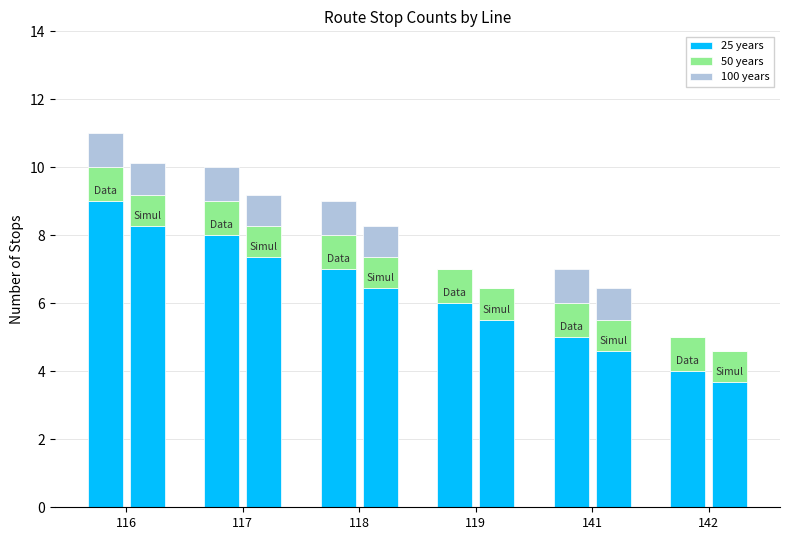

What is the approximate value of 25 years at 118?

7